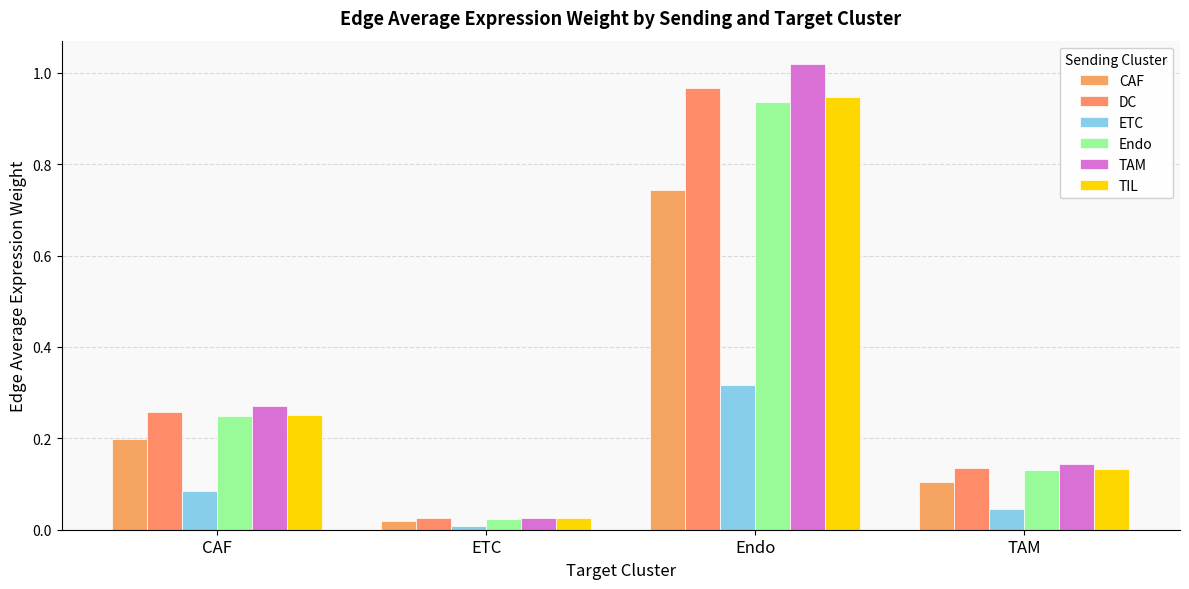

Does the chart contain any negative values?

No